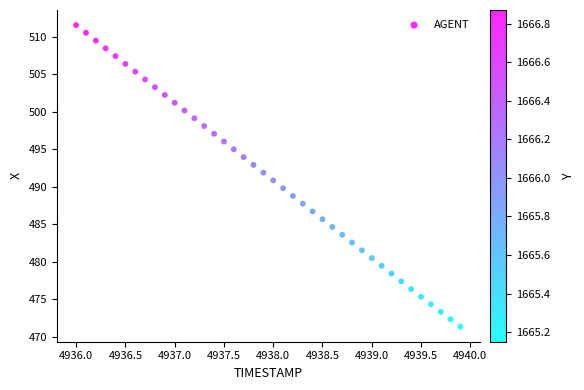

What is the range of Y values (max minus min)?

40.2